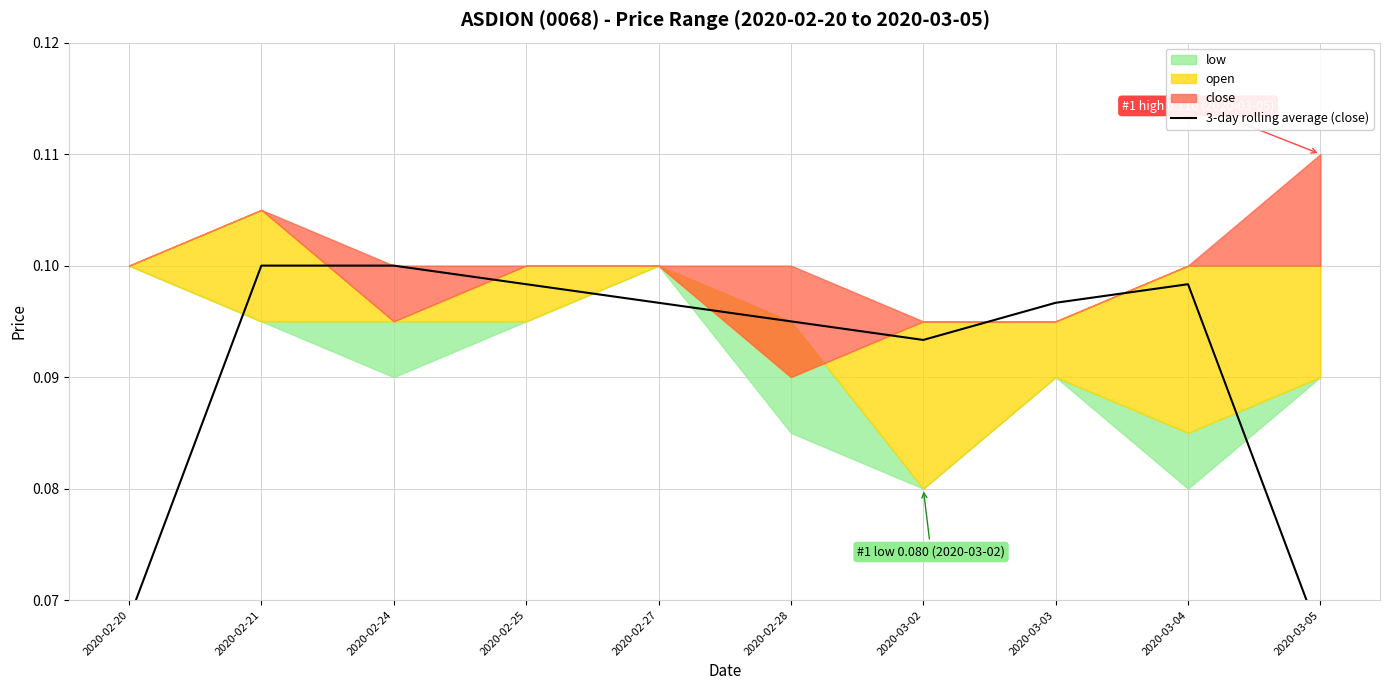

The value at 2020-03-05 is 0.0. True or false?

False